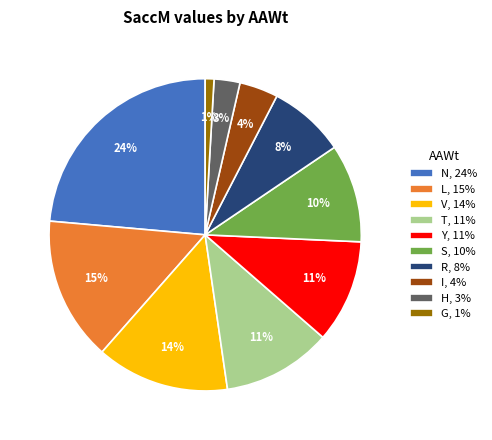

To the nearest percent, what is the difference between the R, 8% and V, 14% slice percentages?

6%